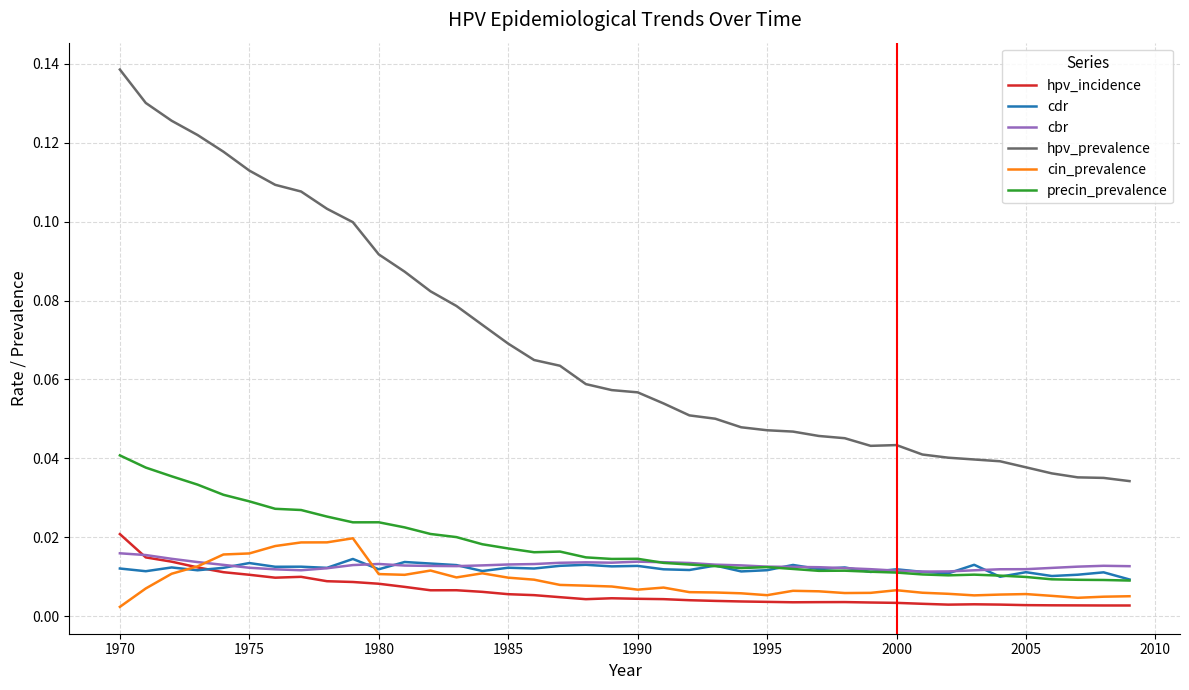

Which series has the largest total across all categories?

hpv_prevalence